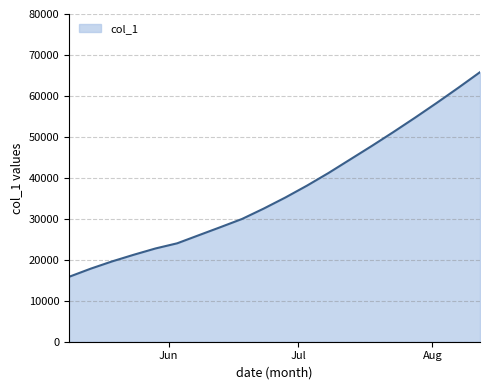

What is the difference between the maximum and minimum values?

49957.4